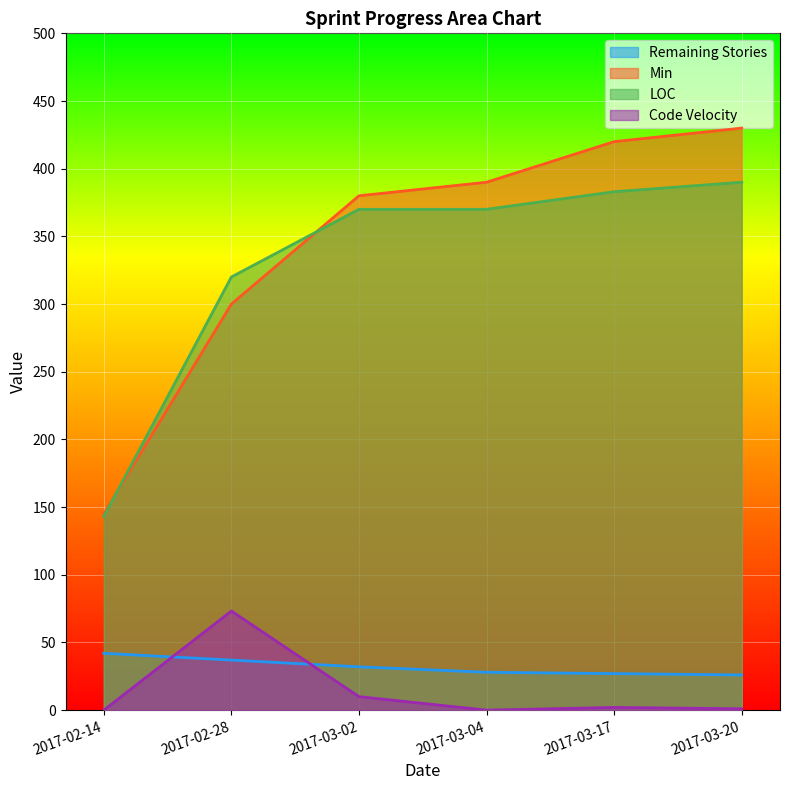

Which series has the largest range (max minus min)?

Min